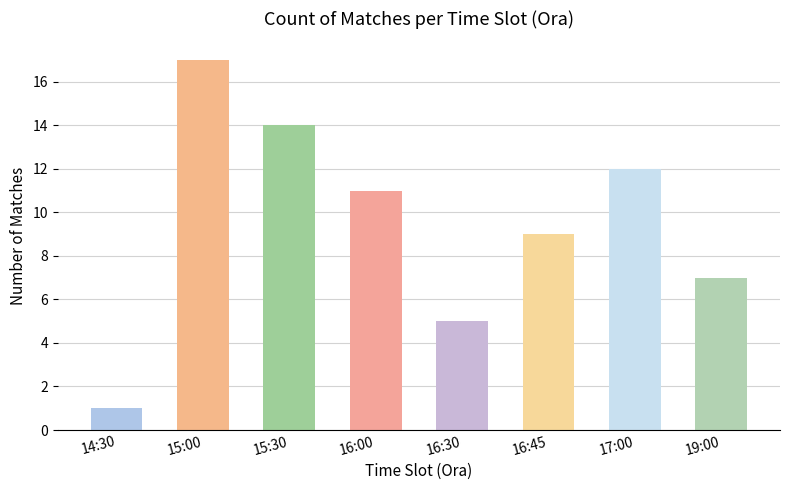

The value at 16:45 is 3. True or false?

False